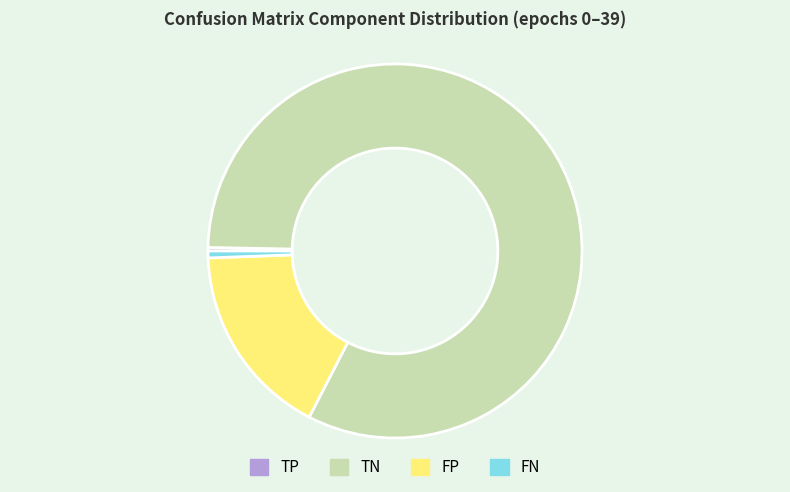

Combined, do FN and TN account for over 50%?

Yes